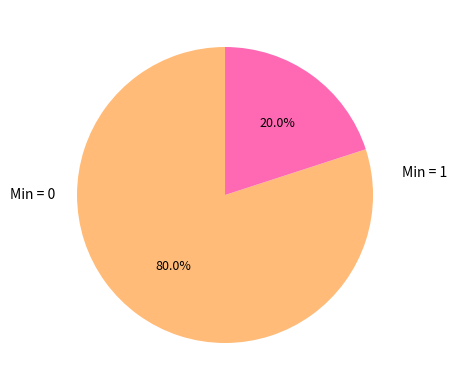

Is there any slice that represents more than half of the pie?

Yes